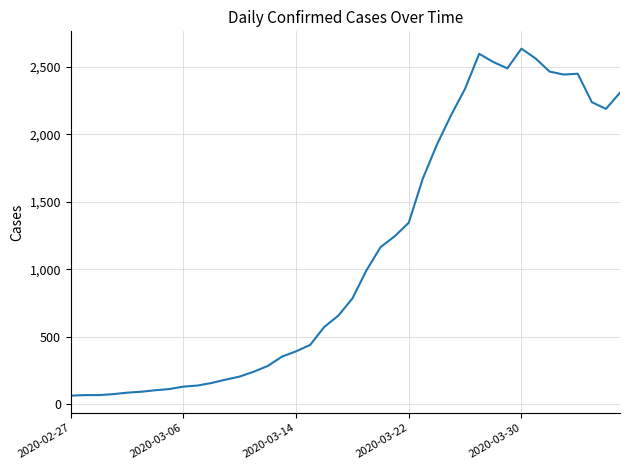

What is the difference between the maximum and minimum values?

2576